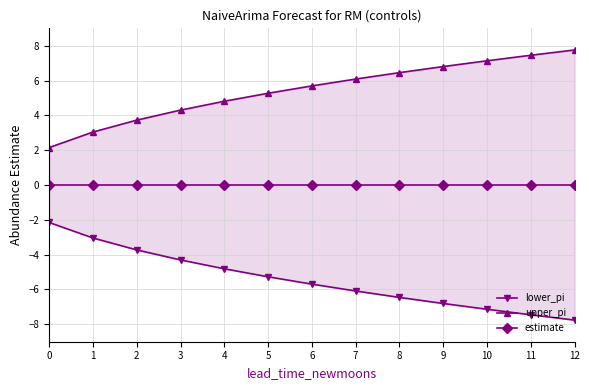

Which series has the largest range (max minus min)?

lower_pi